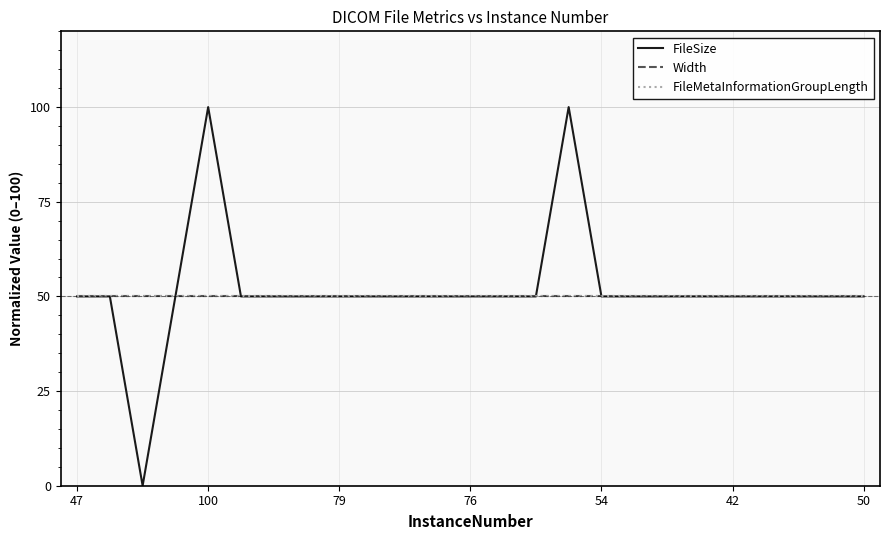

Rank the series by their maximum value, from lowest to highest.

Width, FileMetaInformationGroupLength, FileSize